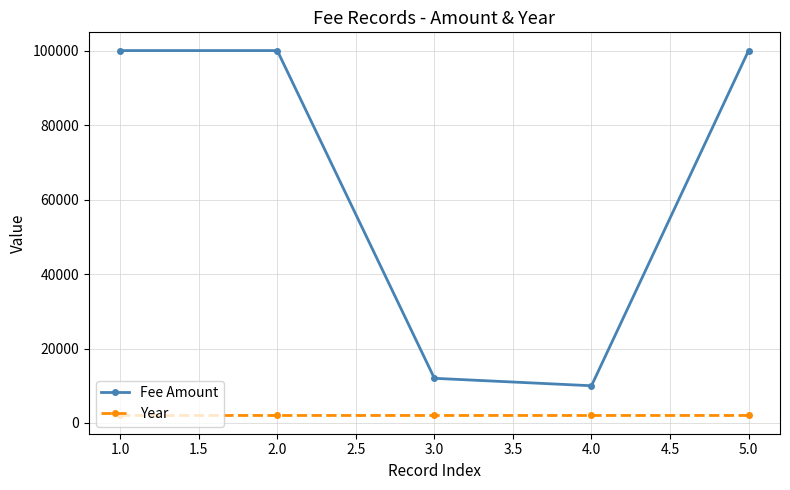

Which series has the widest spread of values?

Fee Amount